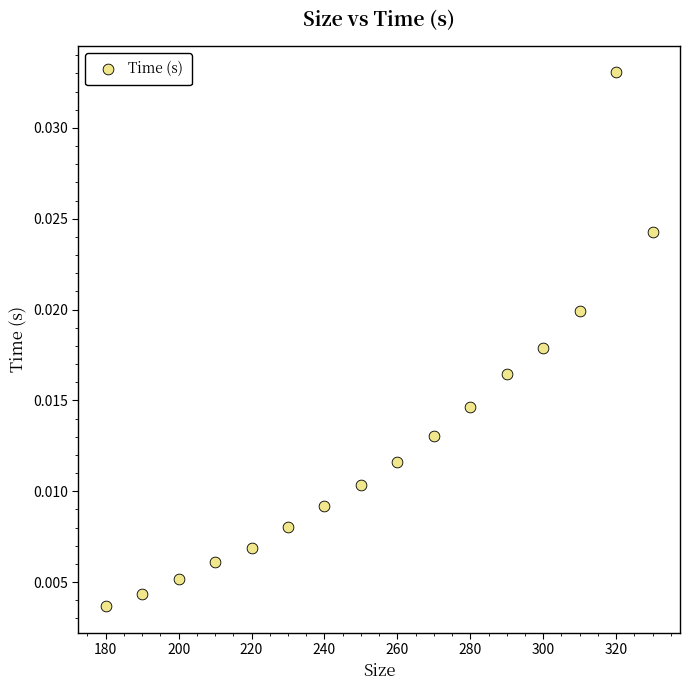

What is the range of X values (max minus min)?

150.0